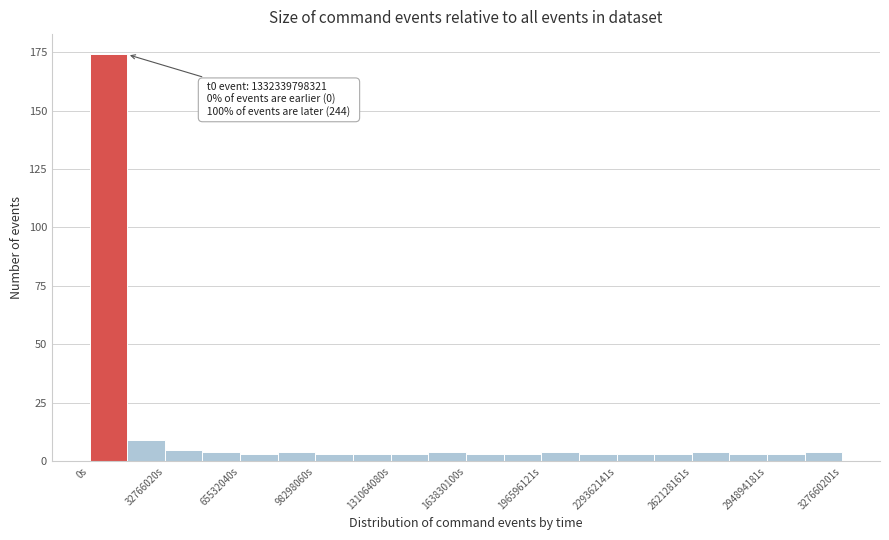

Read against the x-axis, roughly where is the centre of the tallest bar?

10000000